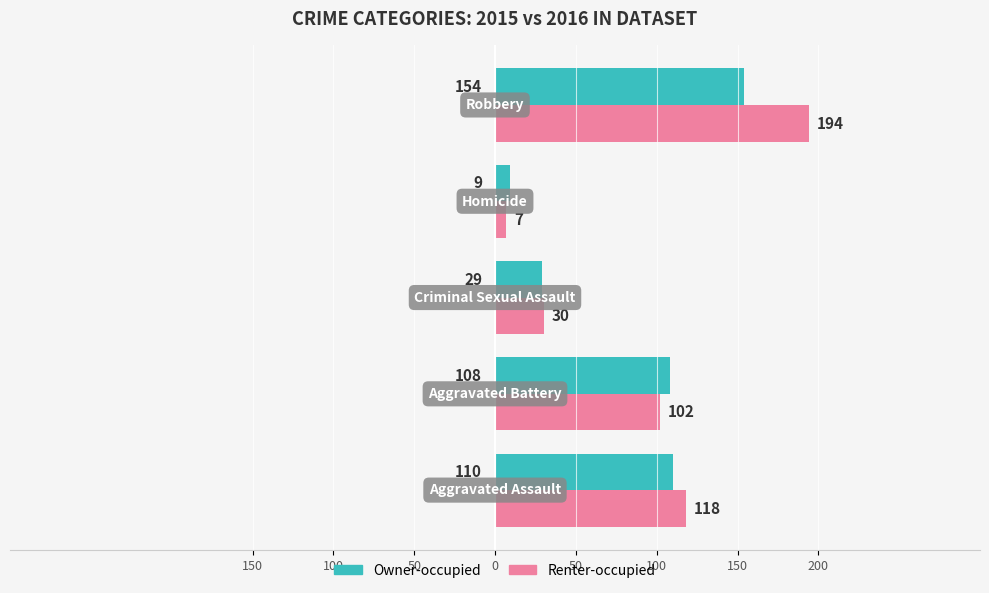

What are all the series names shown in the legend?

Owner-occupied, Renter-occupied